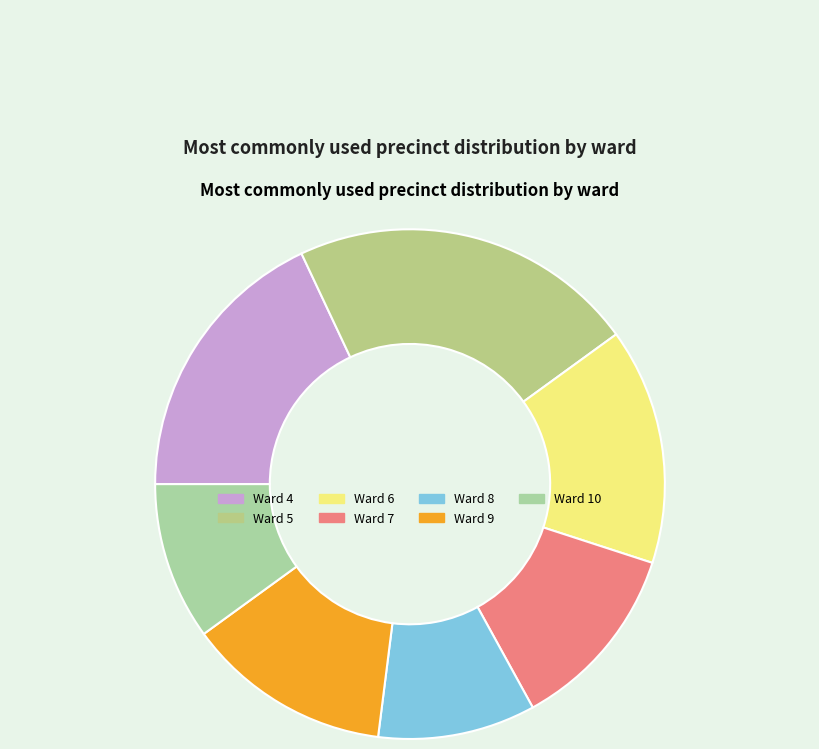

Is there any slice that represents more than half of the pie?

No